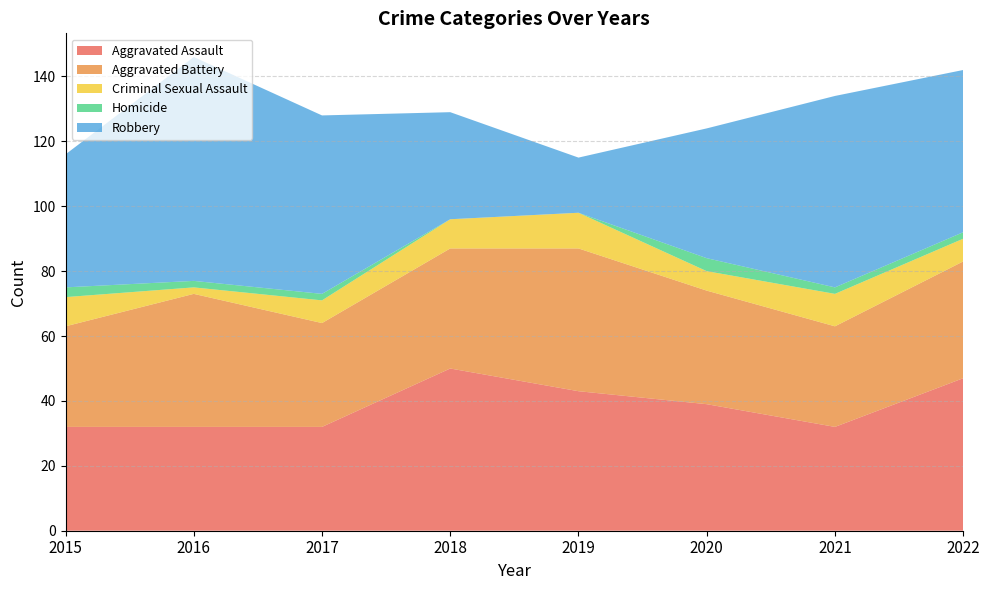

Reading left to right, list all the values displayed in this chart.

Aggravated Assault: 2015=32	2016=32	2017=32	2018=50	2019=43	2020=39	2021=32	2022=47
Aggravated Battery: 2015=31	2016=41	2017=32	2018=37	2019=44	2020=35	2021=31	2022=36
Criminal Sexual Assault: 2015=9	2016=2	2017=7	2018=9	2019=11	2020=6	2021=10	2022=7
Homicide: 2015=3	2016=2	2017=2	2018=0	2019=0	2020=4	2021=2	2022=2
Robbery: 2015=41	2016=69	2017=55	2018=33	2019=17	2020=40	2021=59	2022=50